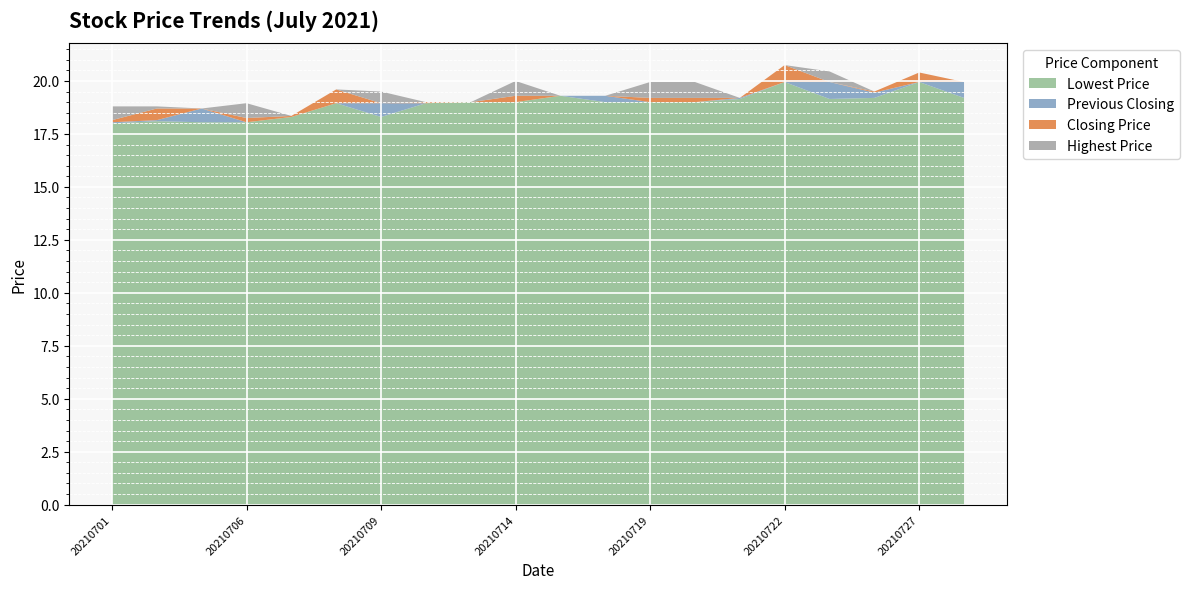

Reading left to right, list all the values displayed in this chart.

Lowest Price: 20210701=18.0	20210702=18.1	20210705=18.1	20210706=18.1	20210707=18.3	20210708=18.9	20210709=18.3	20210712=18.9	20210713=19.0	20210714=19.0	20210715=19.3	20210716=19.0	20210719=19.0	20210720=19.0	20210721=19.1	20210722=19.9	20210723=19.1	20210726=19.2	20210727=19.9	20210728=19.2
Closing Price: 20210701=18.1	20210702=18.7	20210705=18.1	20210706=18.2	20210707=18.3	20210708=18.9	20210709=18.9	20210712=19.0	20210713=19.0	20210714=19.3	20210715=19.3	20210716=19.0	20210719=19.2	20210720=19.2	20210721=19.1	20210722=19.9	20210723=19.4	20210726=19.5	20210727=19.9	20210728=19.2
Previous Closing: 20210701=18.1	20210702=18.1	20210705=18.7	20210706=18.1	20210707=18.2	20210708=18.3	20210709=18.9	20210712=18.9	20210713=19.0	20210714=19.0	20210715=19.3	20210716=19.3	20210719=19.0	20210720=19.0	20210721=19.2	20210722=19.1	20210723=19.9	20210726=19.4	20210727=19.5	20210728=19.9
Highest Price: 20210701=18.8	20210702=18.8	20210705=18.1	20210706=18.9	20210707=18.3	20210708=18.9	20210709=19.5	20210712=19.0	20210713=19.0	20210714=20.0	20210715=19.3	20210716=19.0	20210719=19.9	20210720=19.9	20210721=19.1	20210722=19.9	20210723=19.9	20210726=19.5	20210727=19.9	20210728=19.2